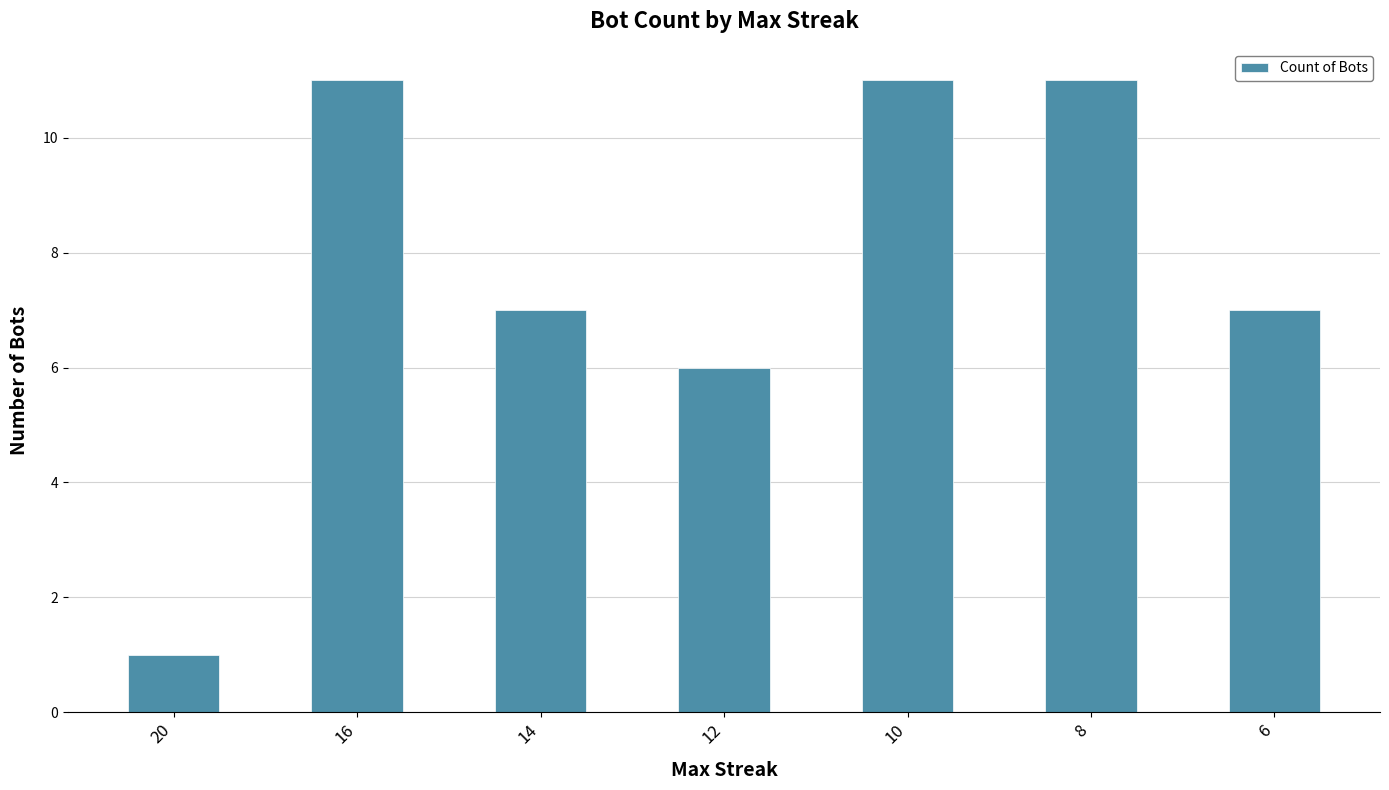

Does the chart contain stacked bars?

No